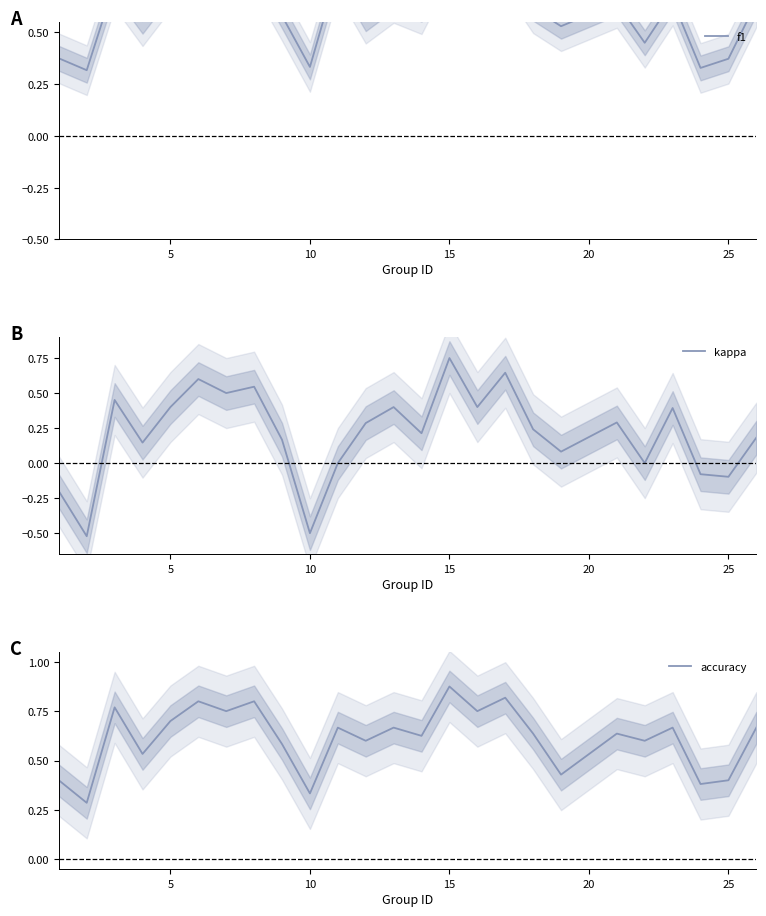

In accuracy, how many points are lower than both neighbors (excluding endpoints)?

10